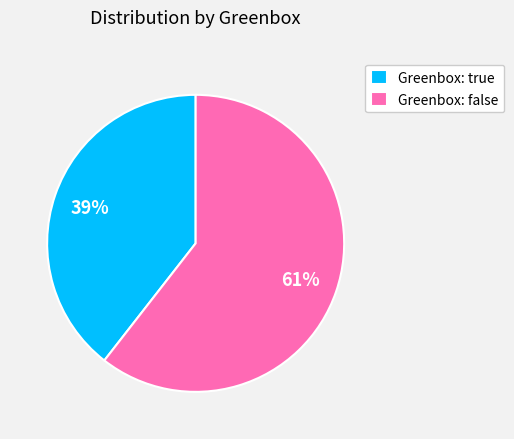

Is the sum of Greenbox: false and Greenbox: true greater than half?

Yes